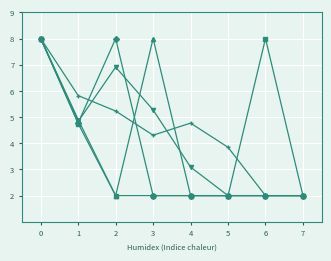

What is the total value across all series at 1?

25.1